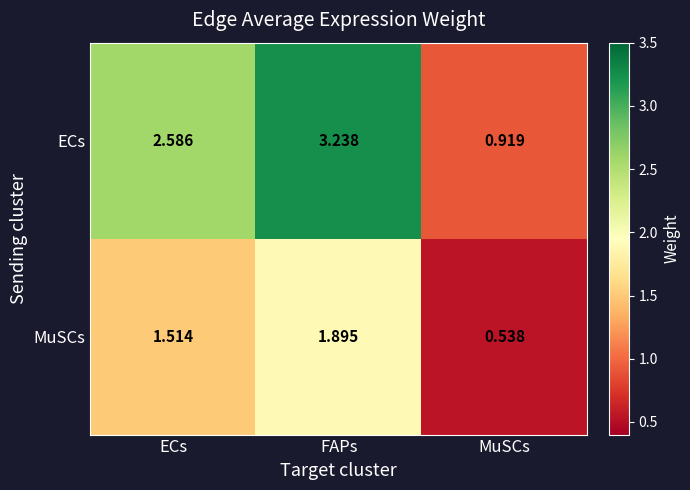

Between ECs and MuSCs, which series saw the biggest shift?

ECs